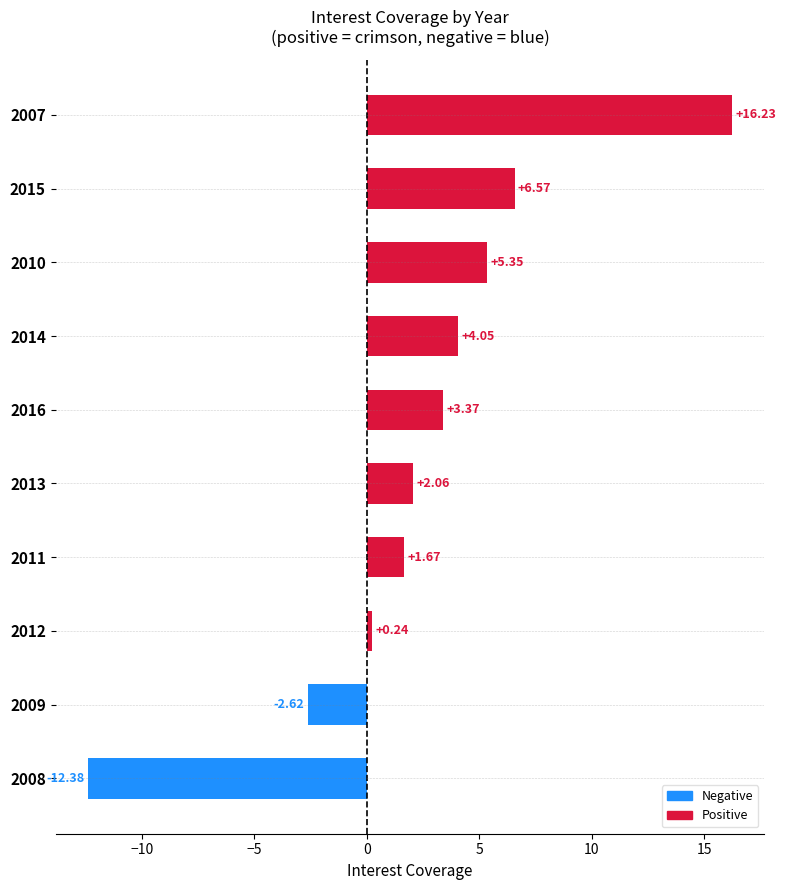

List the labels in order of value, largest first.

2007, 2015, 2010, 2014, 2016, 2013, 2011, 2012, 2009, 2008